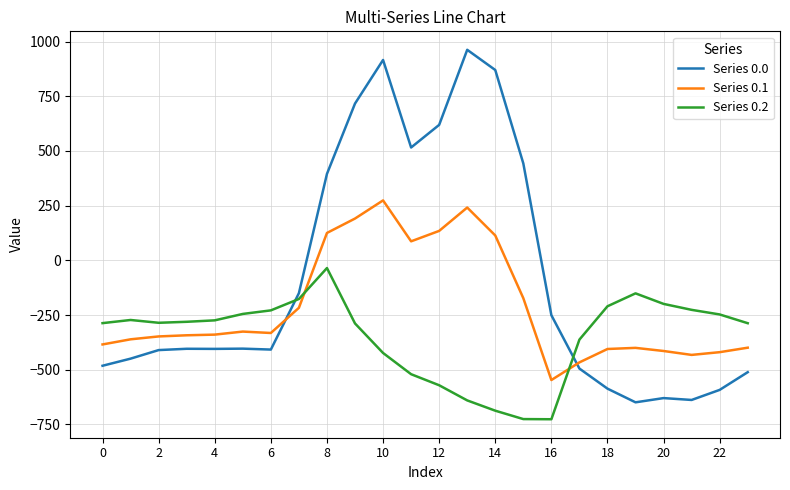

Count the number of data series in this chart.

3